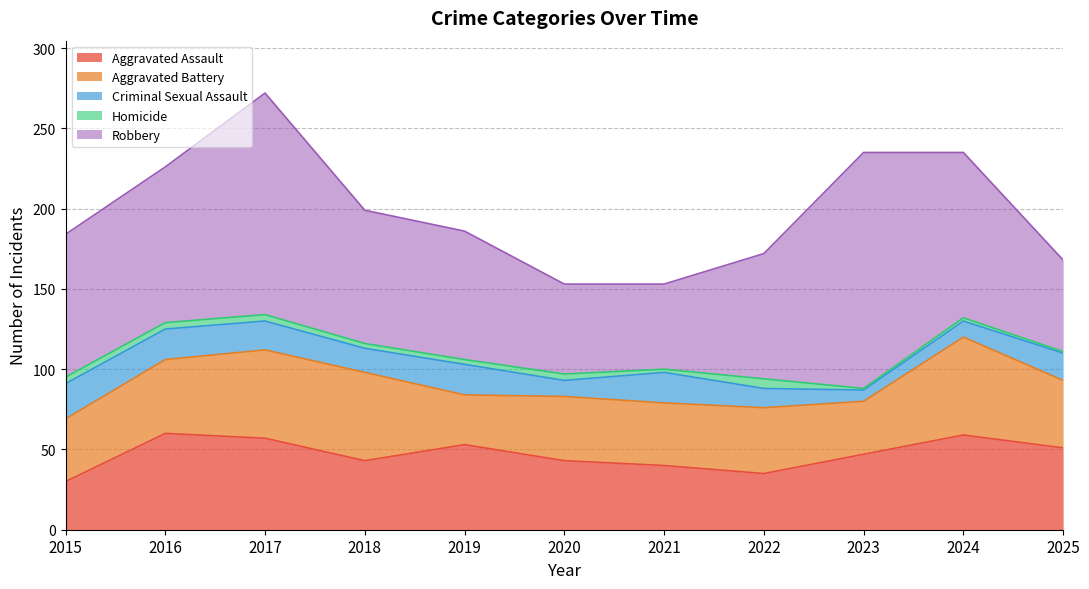

What is the maximum value for Aggravated Assault?

60